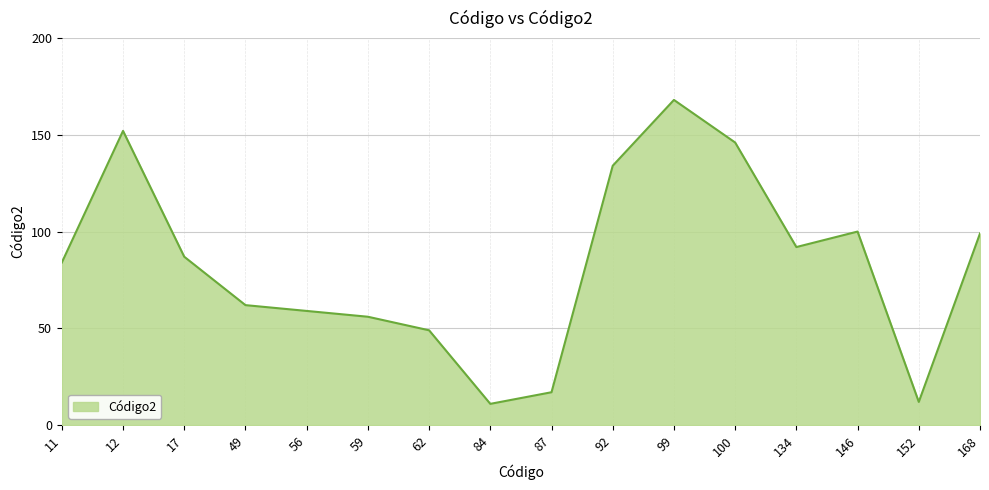

What is the change in value from 92 to 168?

-35